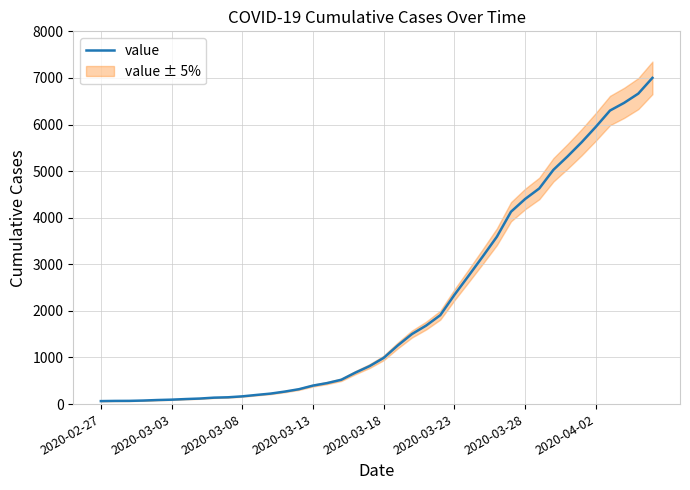

What is the greatest value displayed?

7001